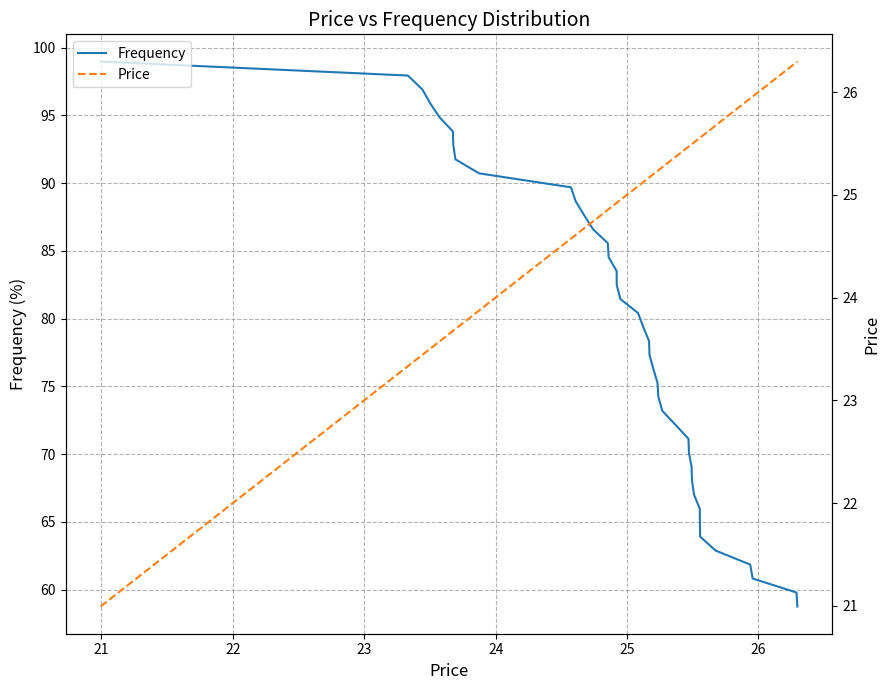

Count the number of categories in the chart.

40